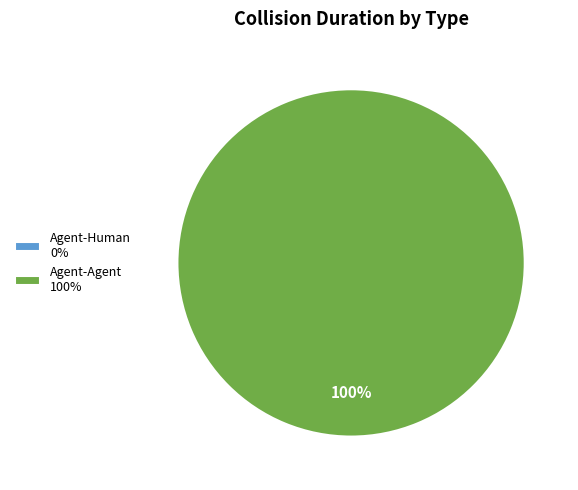

To the nearest percent, what is the combined percentage of Agent-Agent and Agent-Human?

100%